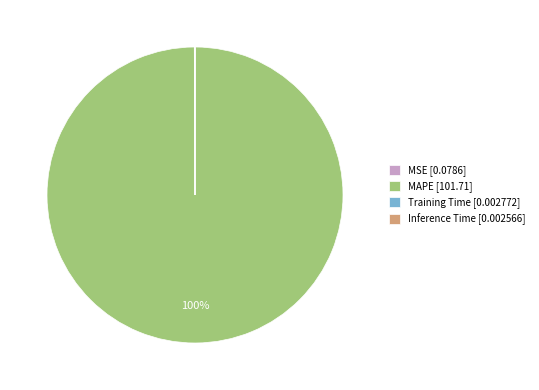

Is there any slice that represents more than half of the pie?

Yes